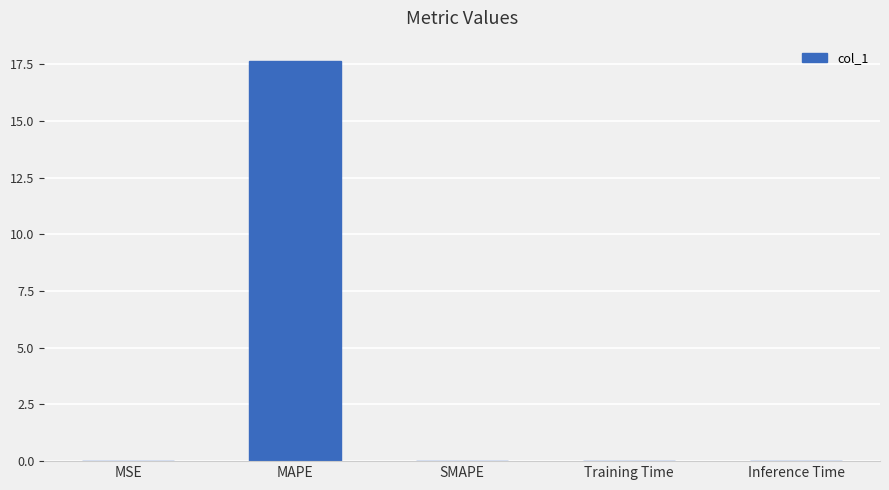

What is the sum of all values?

17.7